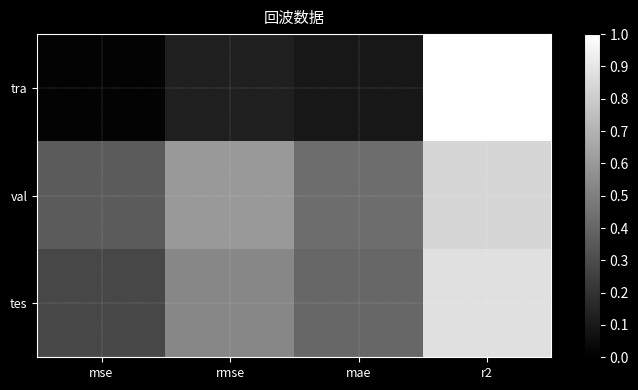

Which series has the largest total across all categories?

val